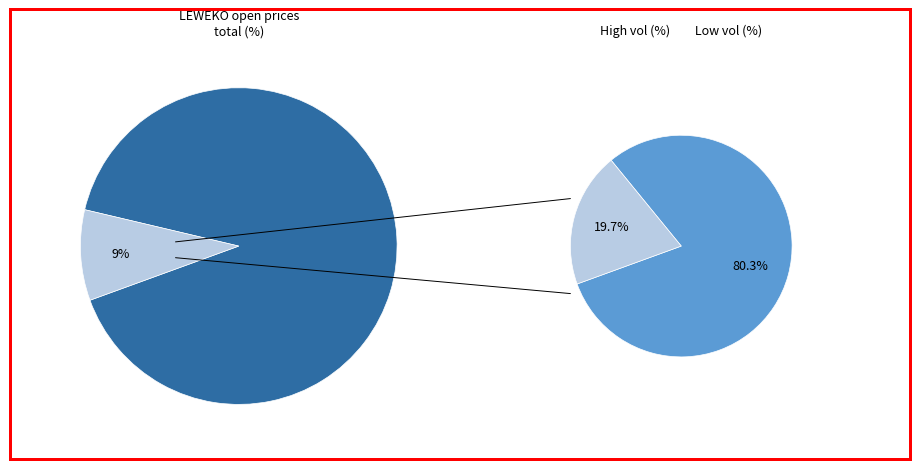

True or false: 2020-02-28 accounts for 1% of the total.

False